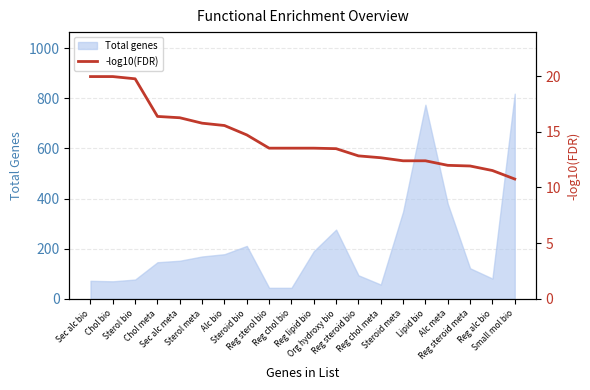

What is the minimum value for Total genes?

44